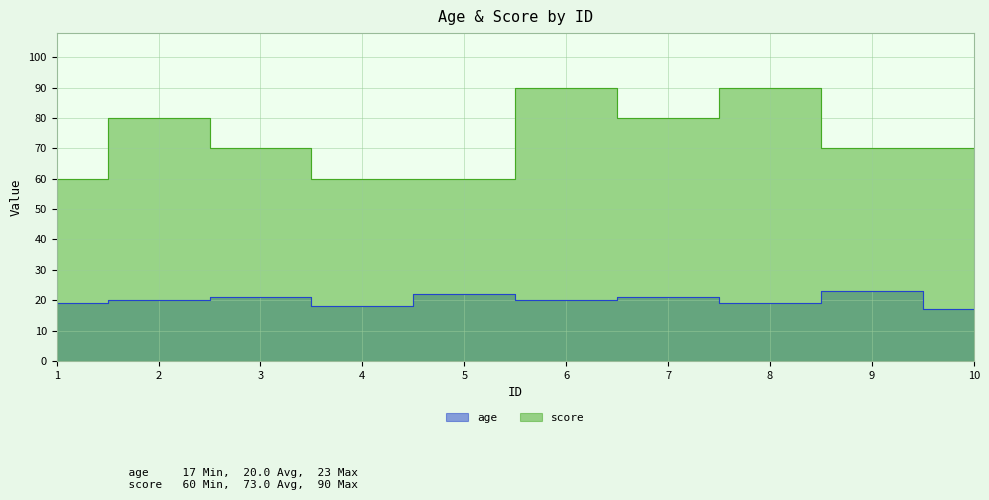

Which has a higher value, 6 or 2?

6